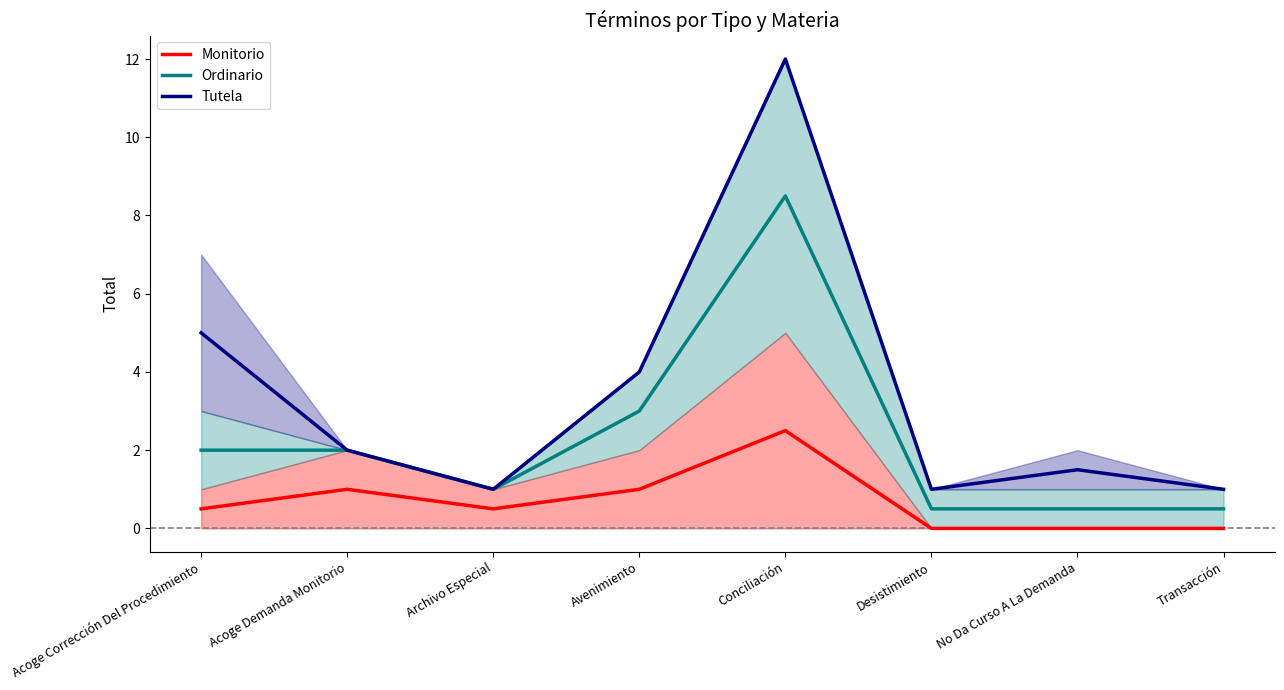

List the series in order of their peak value, lowest first.

Monitorio, Ordinario, Tutela